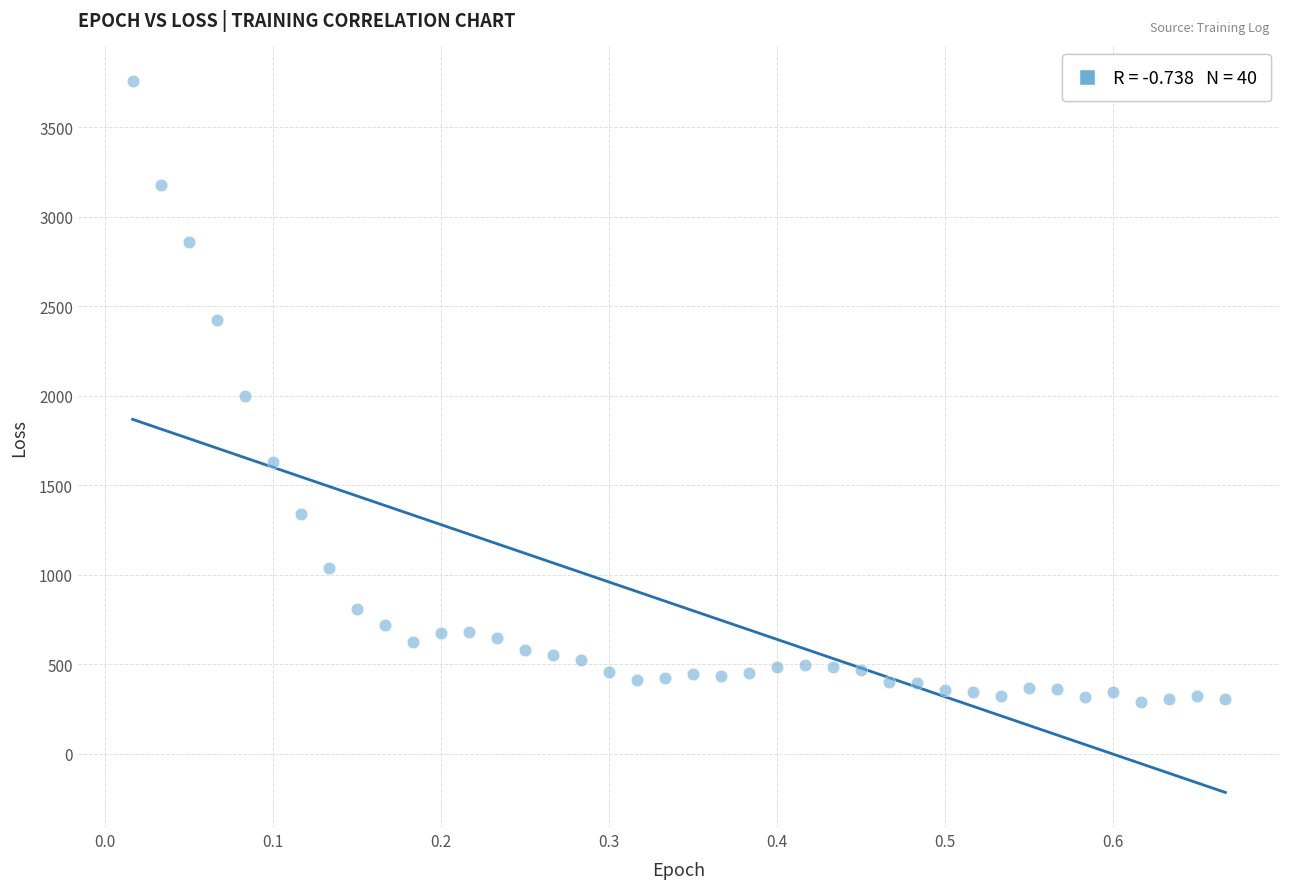

What is the range of Y values (max minus min)?

3465.6